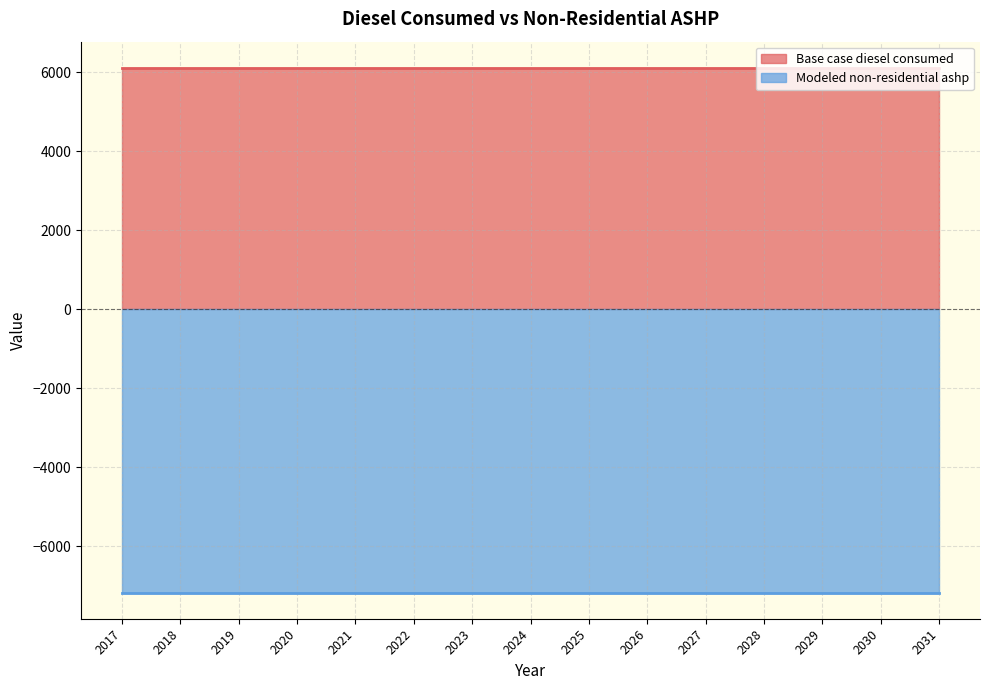

What is the value of the Base case diesel consumed point at the 15th from the left?

6112.6